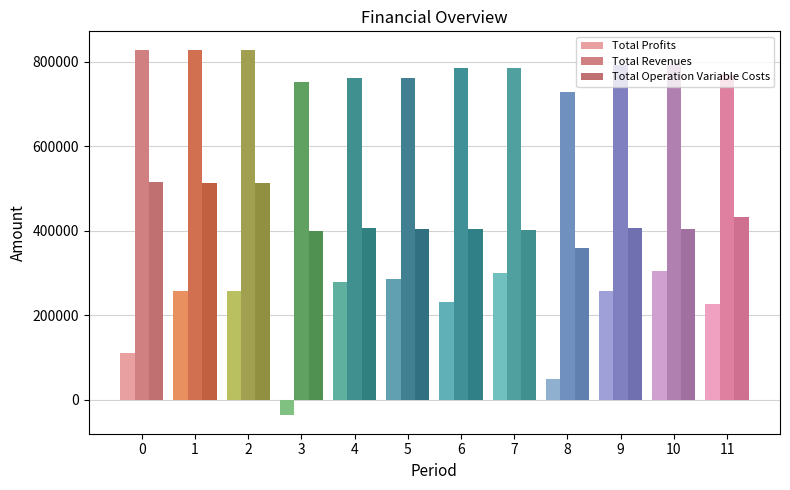

What is the difference between the Total Revenues values at 6 and 8?

55924.4